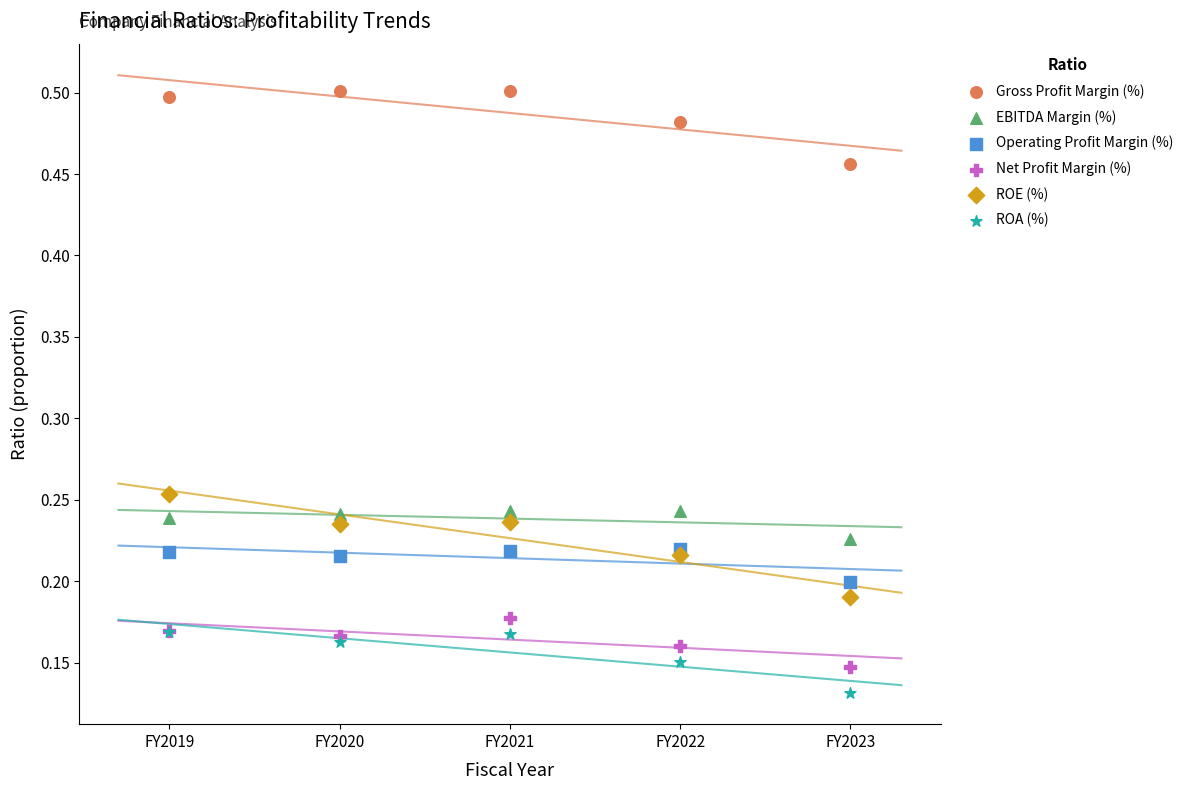

Which series contains the highest Y value?

Gross Profit Margin (%)